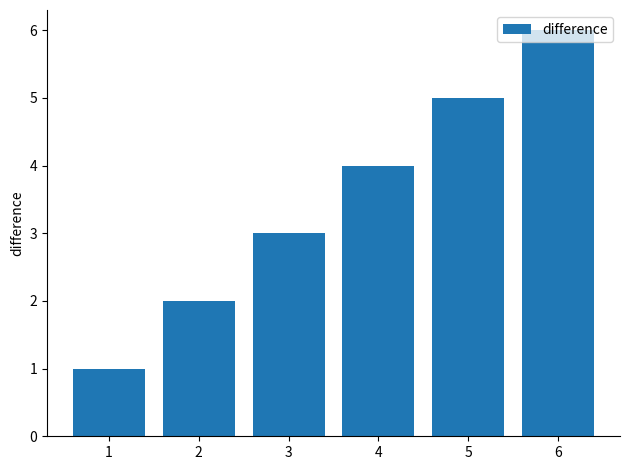

How many data points are less than 4?

3